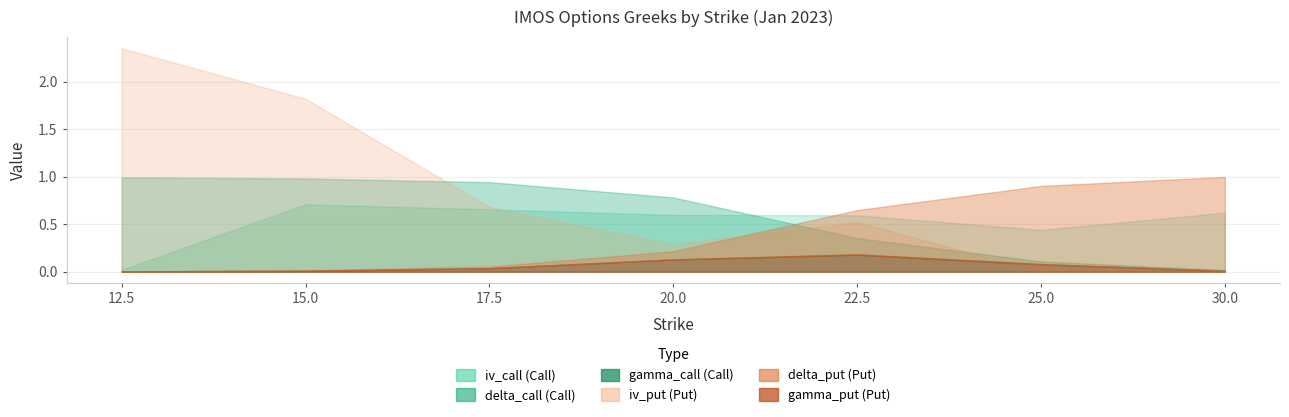

At which category does iv_call reach its first local valley?

25.0